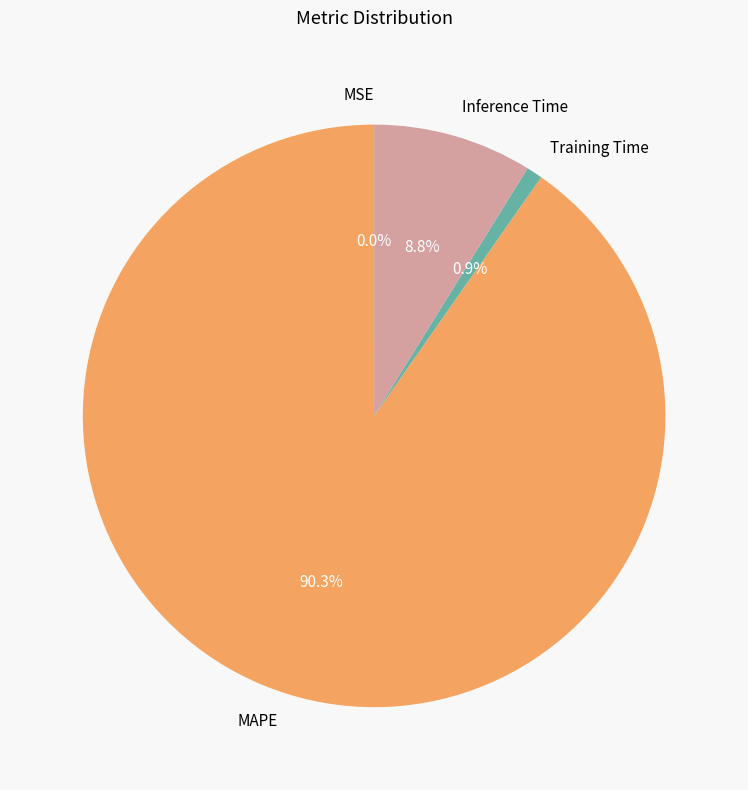

What percentage is the Training Time slice, to the nearest percent?

1%